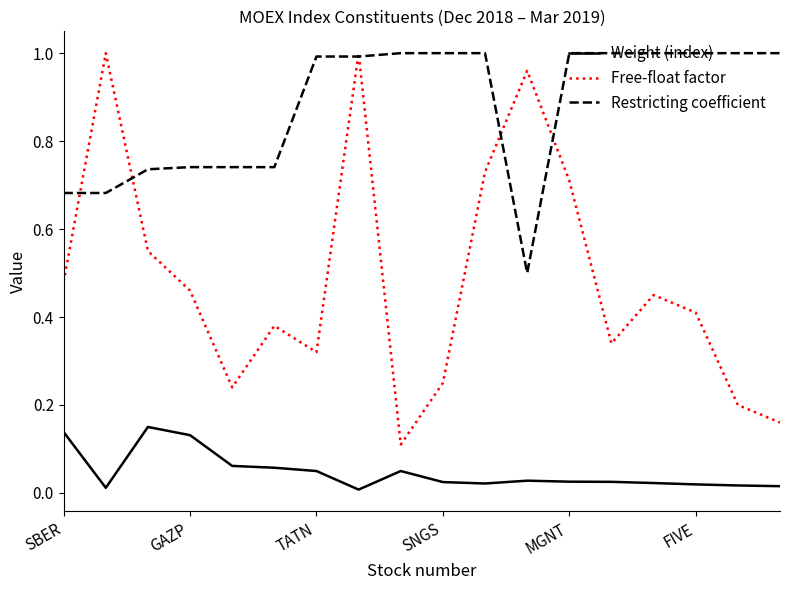

True or false: Free-float factor and Weight (index) cross at least once.

False